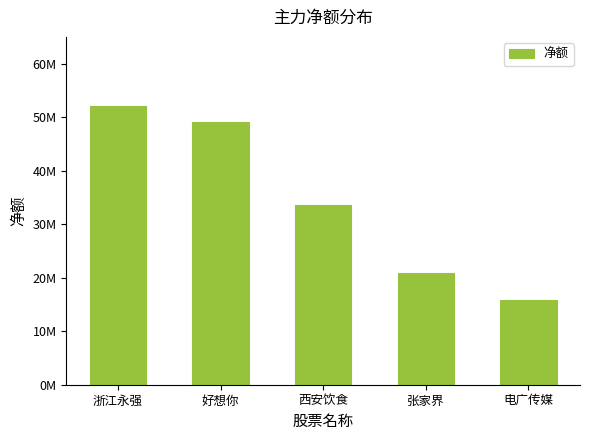

Are the bars horizontal?

No